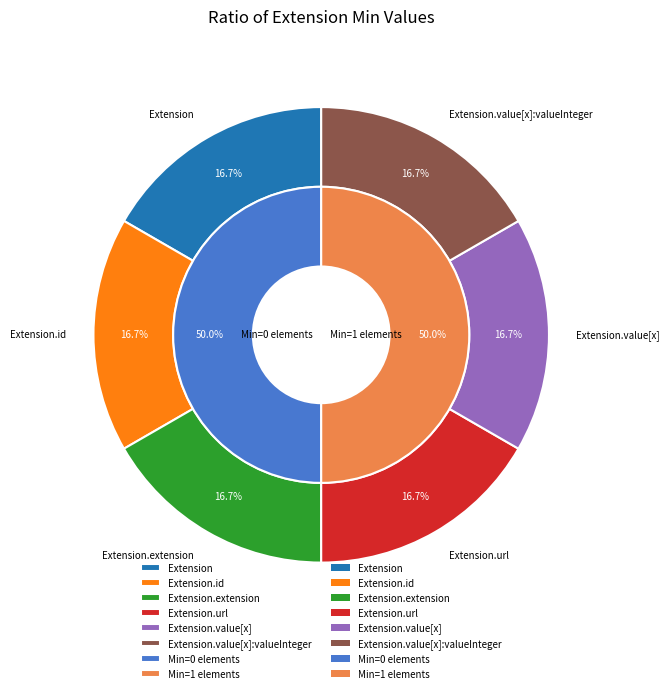

Count the number of slices in the pie.

6